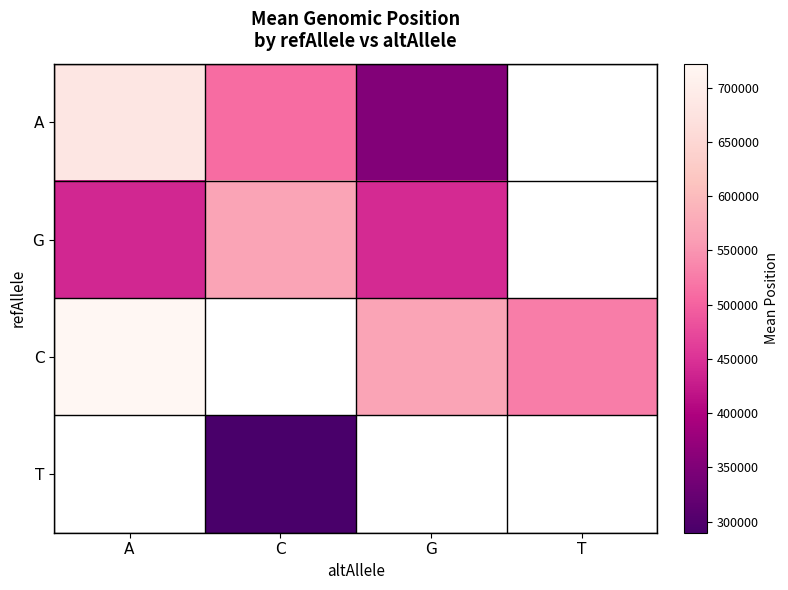

What is the maximum value shown in the chart?

722125.0